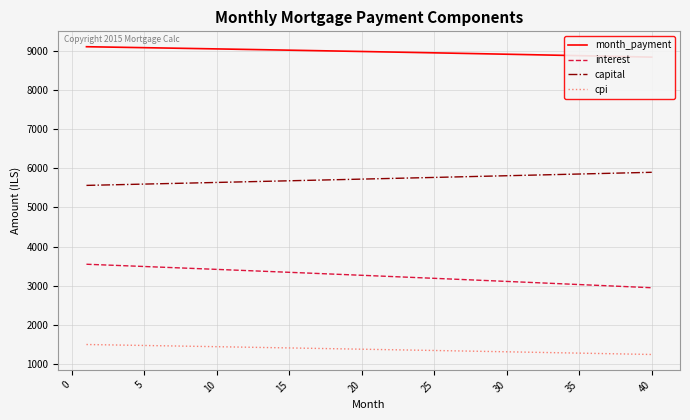

Reading left to right, what are all the values shown in this chart?

month_payment: 9110.9	9104.8	9098.7	9092.5	9086.4	9080.1	9073.9	9067.6	9061.2	9054.8	9048.4	9042.0	9035.5	9028.9	9022.3	9015.7	9009.1	9002.4	8995.6	8988.8	8982.0	8975.2	8968.3	8961.3	8954.3	8947.3	8940.2	8933.1	8926.0	8918.8	8911.5	8904.3	8897.0	8889.6	8882.2	8874.8	8867.3	8859.7	8852.2	8844.6
interest: 3547.0	3532.6	3518.1	3503.6	3489.0	3474.4	3459.7	3445.0	3430.2	3415.4	3400.5	3385.6	3370.6	3355.6	3340.5	3325.3	3310.1	3294.9	3279.6	3264.2	3248.8	3233.4	3217.8	3202.3	3186.6	3171.0	3155.2	3139.4	3123.6	3107.7	3091.8	3075.8	3059.7	3043.6	3027.4	3011.2	2994.9	2978.6	2962.2	2945.7
capital: 5563.9	5572.2	5580.6	5589.0	5597.3	5605.7	5614.2	5622.6	5631.0	5639.5	5647.9	5656.4	5664.9	5673.4	5681.9	5690.4	5698.9	5707.5	5716.0	5724.6	5733.2	5741.8	5750.4	5759.0	5767.7	5776.3	5785.0	5793.7	5802.4	5811.1	5819.8	5828.5	5837.3	5846.0	5854.8	5863.6	5872.4	5881.2	5890.0	5898.8
cpi: 1493.9	1487.8	1481.6	1475.5	1469.3	1463.1	1456.9	1450.6	1444.4	1438.1	1431.7	1425.4	1419.0	1412.7	1406.3	1399.8	1393.4	1386.9	1380.4	1373.9	1367.4	1360.8	1354.2	1347.6	1341.0	1334.3	1327.7	1321.0	1314.2	1307.5	1300.7	1293.9	1287.1	1280.3	1273.4	1266.5	1259.6	1252.7	1245.7	1238.8